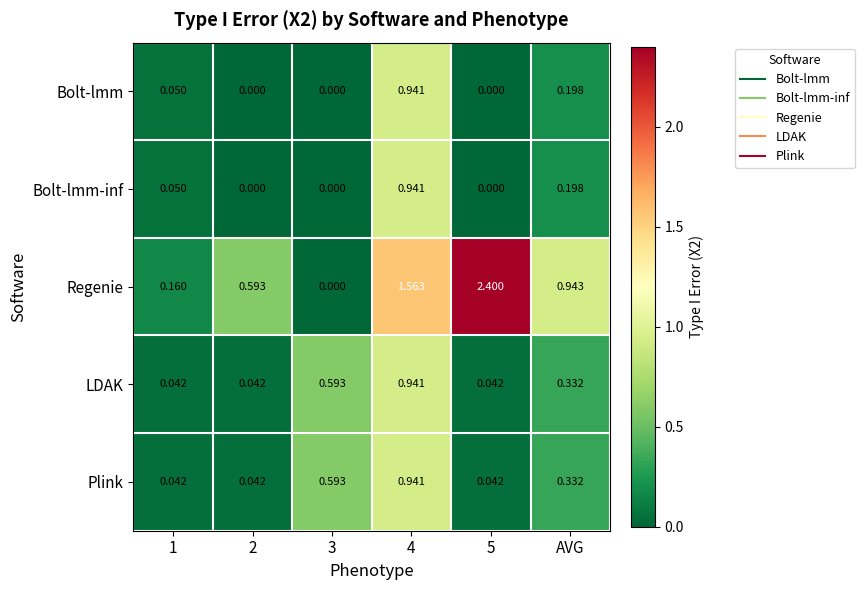

Is the value of Bolt-lmm at 2 greater than the value of Regenie at AVG?

No